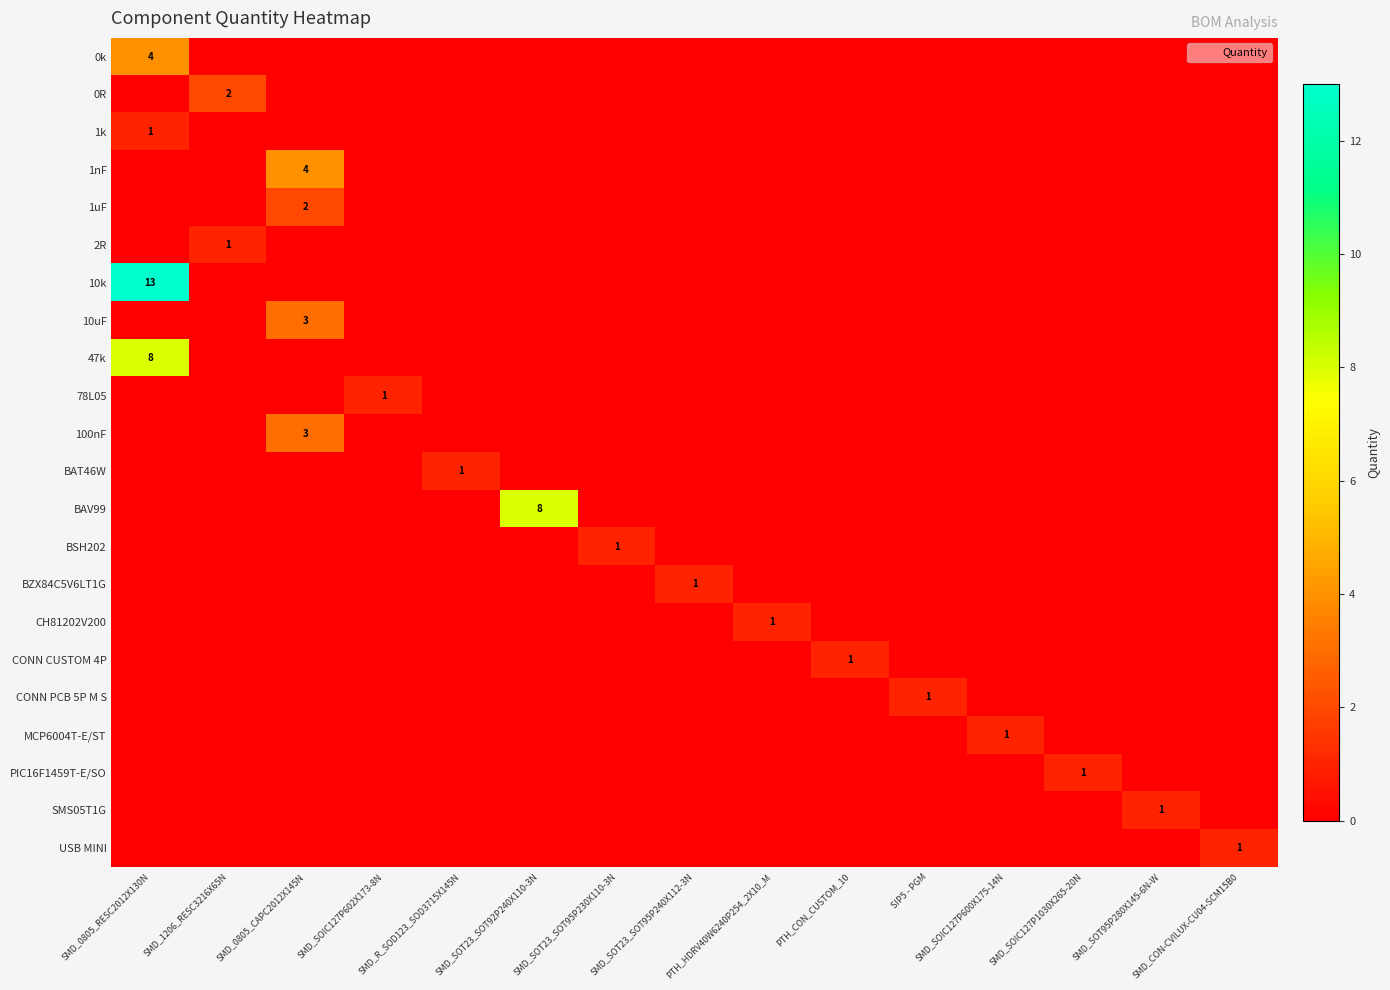

Is the value of MCP6004T-E/ST at SMD_SOIC127P602X173-8N greater than the value of CONN CUSTOM 4P at SMD_SOT23_SOT95P240X112-3N?

No